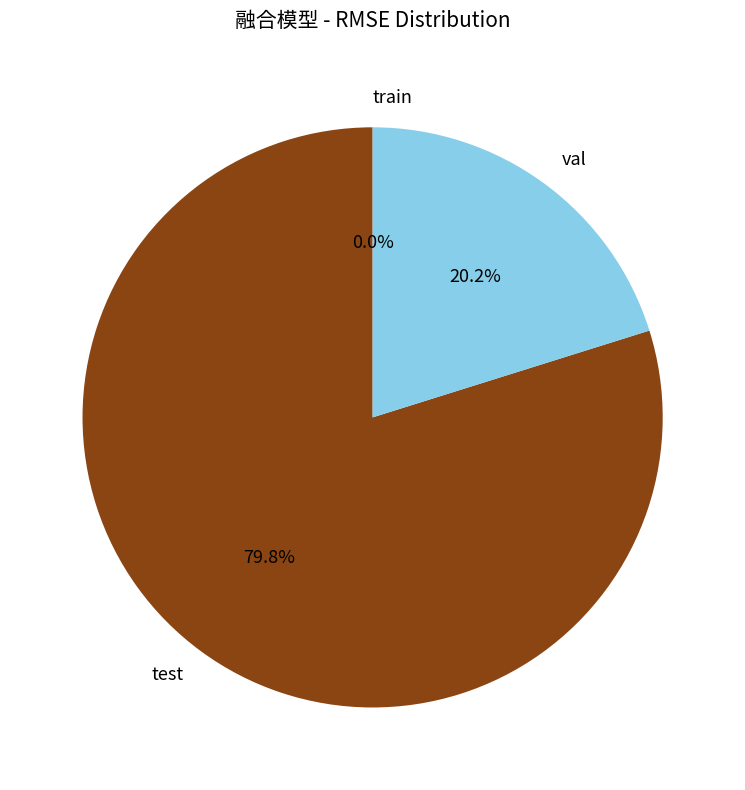

True or false: test accounts for 90% of the total.

False